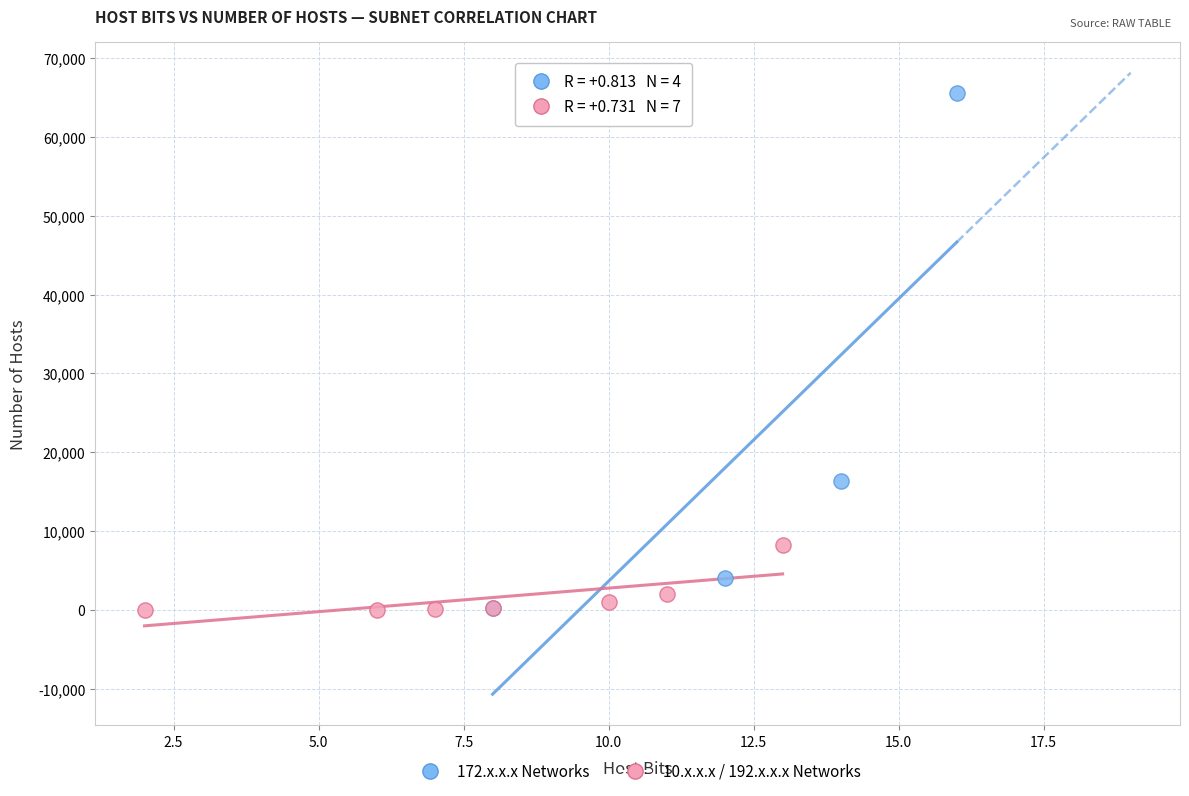

Which series has the widest spread of Y values?

172.x.x.x Networks